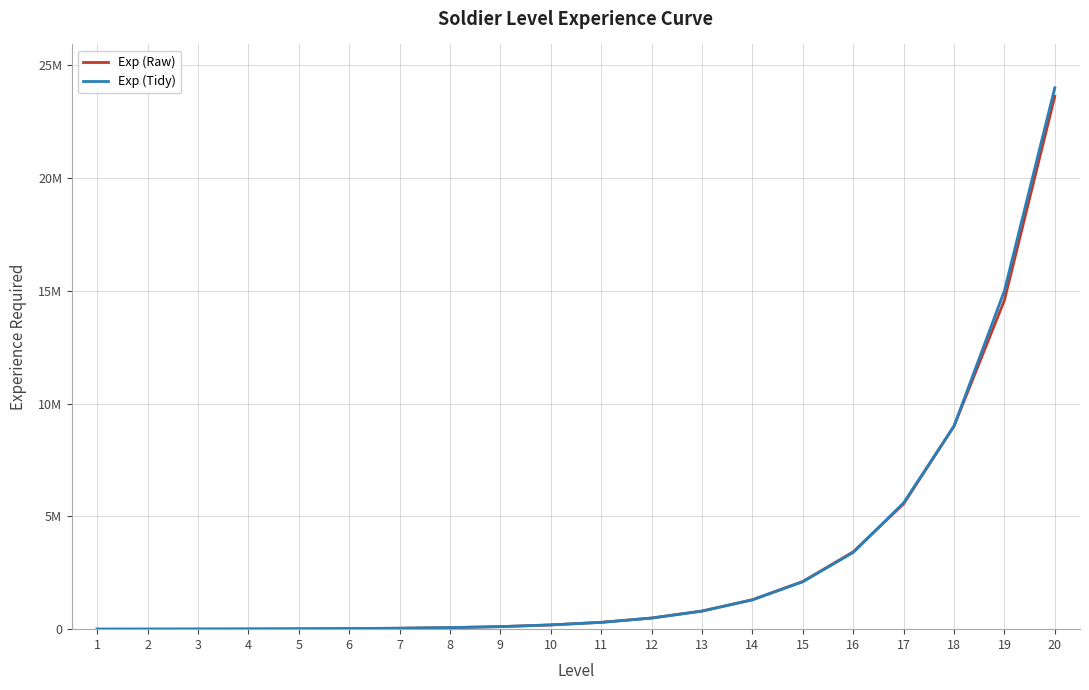

What are all the series names shown in the legend?

Exp (Raw), Exp (Tidy)